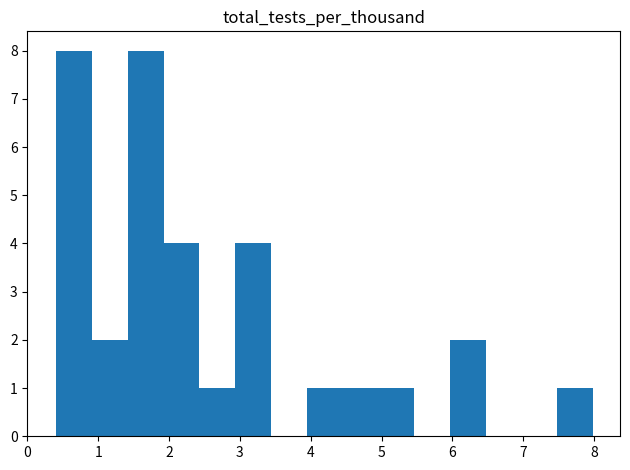

How tall is the bar that spans 2.9 to 3.4 on the x-axis? Neither the bar edges nor the heights are printed on the chart, so give them approximately, as read against the axes.

4